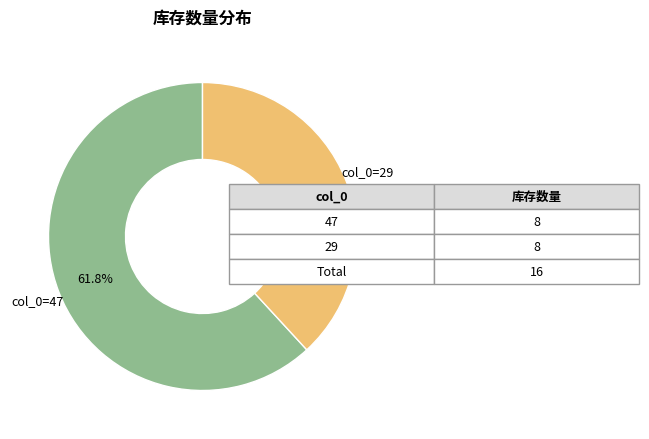

Does any single category account for the majority?

Yes